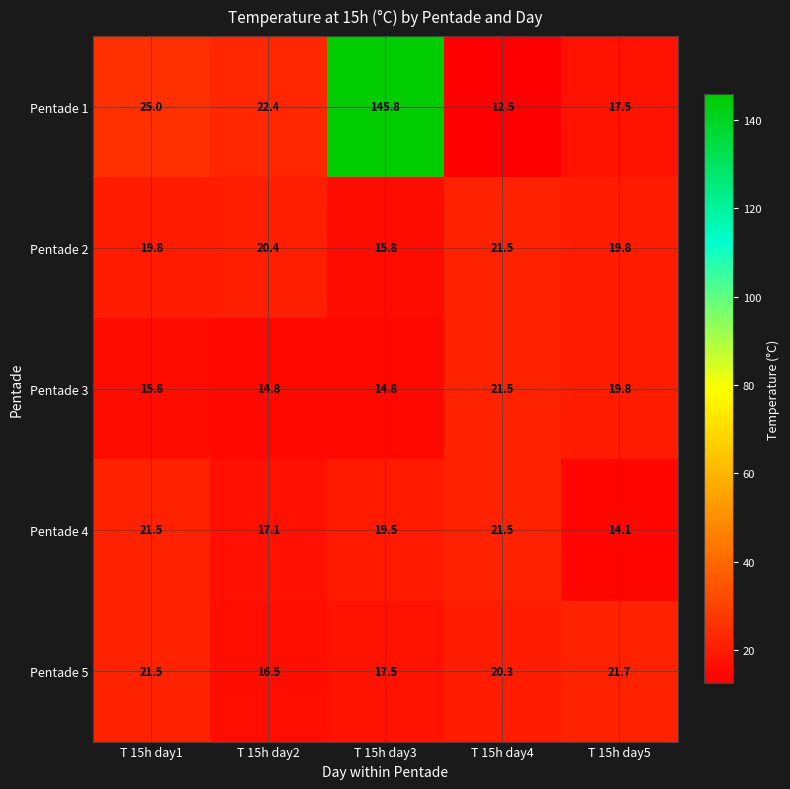

How many series are shown in this chart?

5